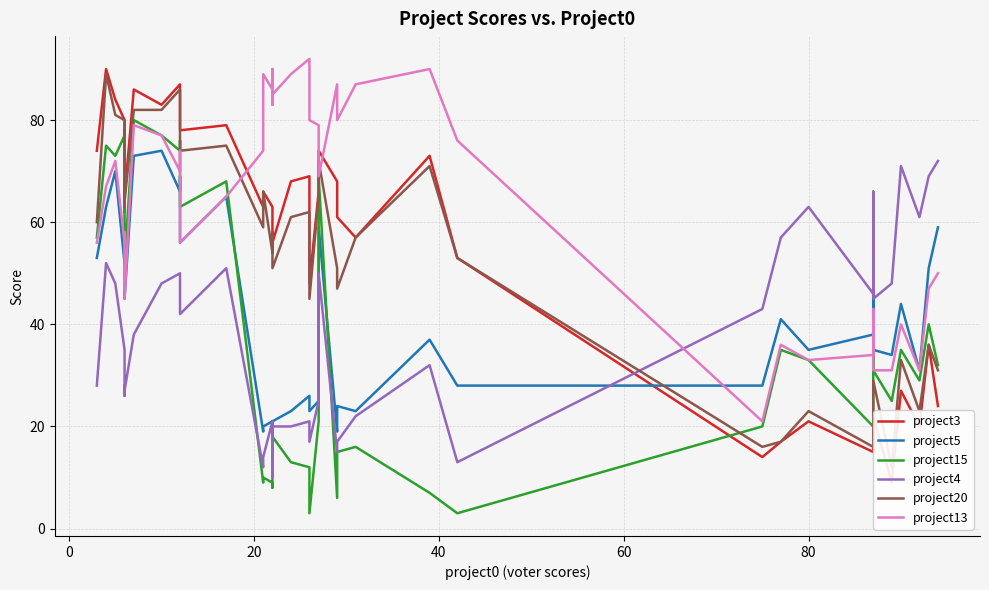

Reading left to right, transcribe all the data shown in this chart.

project3: 74	90	84	80	70	78	65	86	83	87	83	78	79	63	66	63	60	55	56	68	69	48	66	74	68	61	57	73	53	14	17	21	15	23	22	9	27	20	36	24
project5: 53	63	70	52	57	52	45	73	74	66	69	56	65	19	20	21	13	15	21	23	26	23	25	59	19	24	23	37	28	28	41	35	38	47	35	34	44	31	51	59
project15: 57	75	73	77	62	63	52	80	77	74	76	63	68	9	10	9	8	12	18	13	12	3	21	69	6	15	16	7	3	20	35	33	20	43	31	25	35	29	40	32
project4: 28	52	48	35	26	28	27	38	48	50	45	42	51	12	14	21	10	13	20	20	21	17	25	50	15	17	22	32	13	43	57	63	46	66	45	48	71	61	69	72
project20: 60	89	81	80	63	75	64	82	82	86	79	74	75	59	66	54	58	55	51	61	62	45	65	72	51	47	57	71	53	16	17	23	16	24	29	12	33	23	36	31
project13: 56	67	72	56	58	58	45	79	77	70	74	56	65	74	89	86	83	90	85	89	92	80	79	69	87	80	87	90	76	21	36	33	34	43	31	31	40	31	47	50